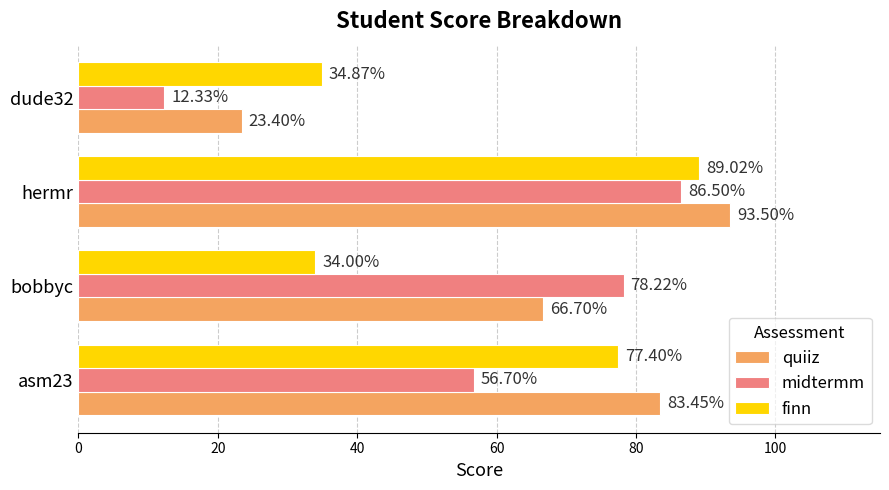

What is the total value across all series at hermr?

269.0